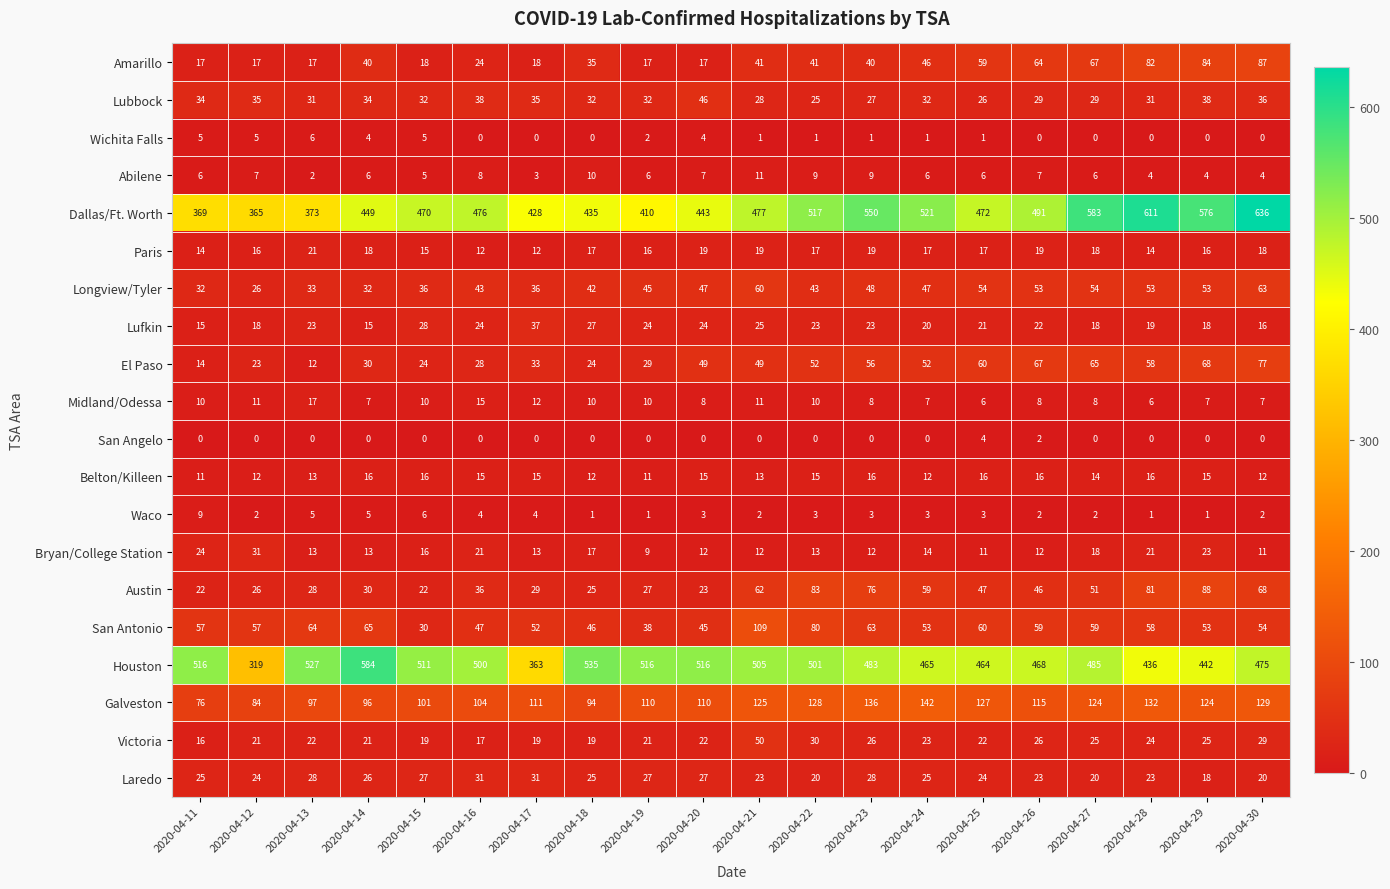

Which series has the largest total across all categories?

Dallas/Ft. Worth